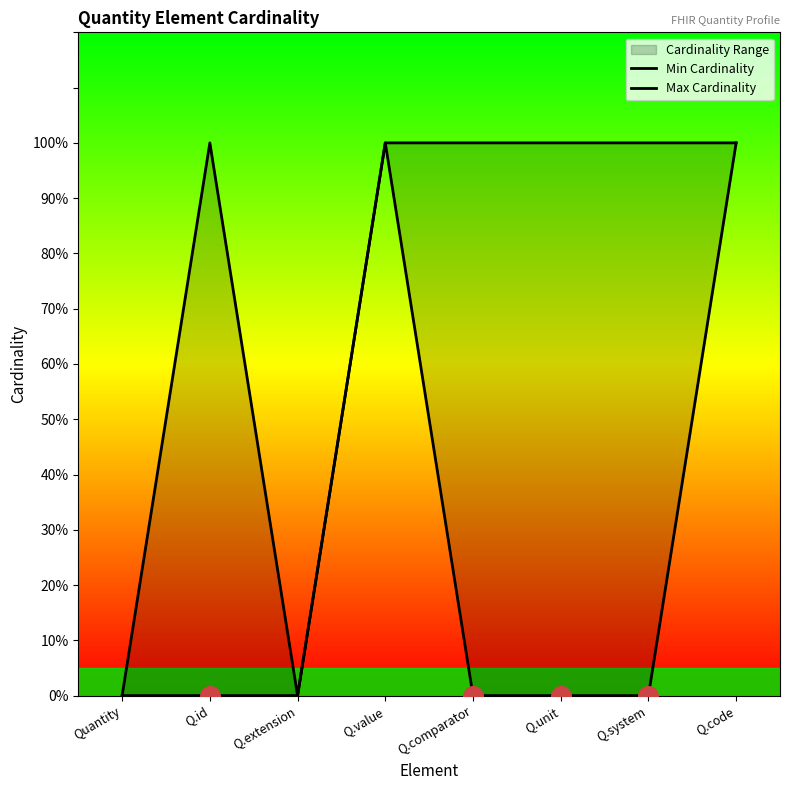

Which series has the widest spread of Y values?

Min Cardinality